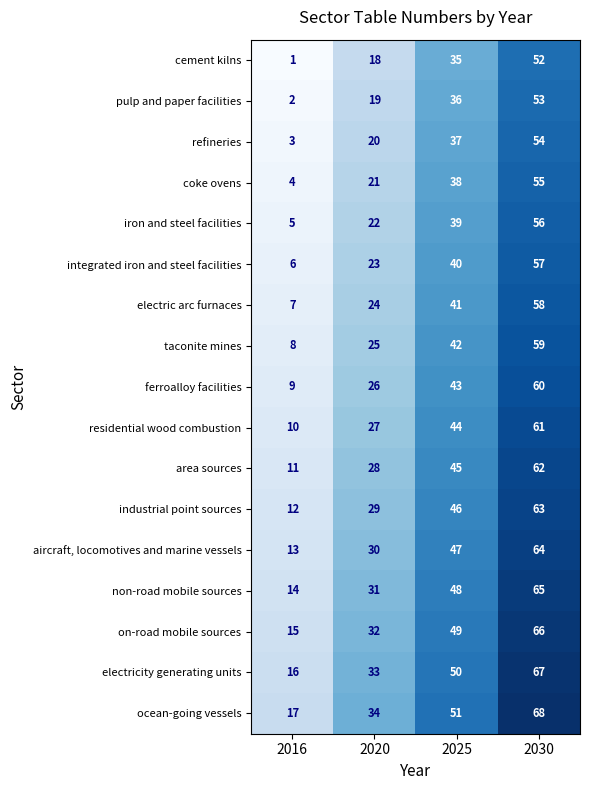

The ferroalloy facilities series shows 98 at 2030. True or false?

False